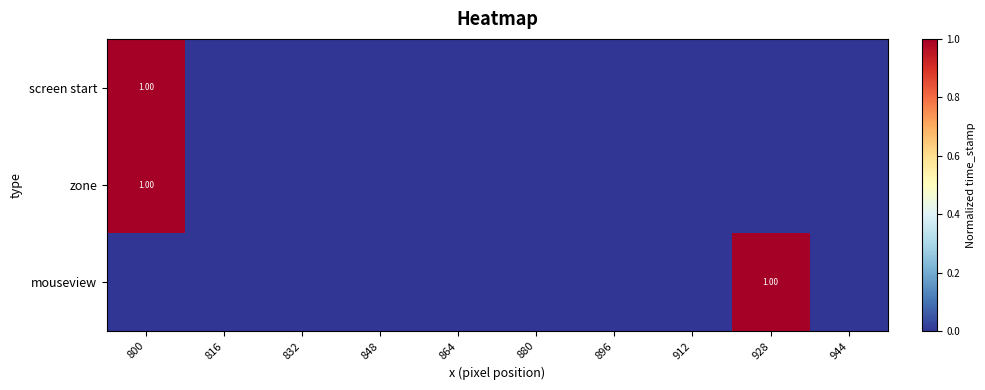

Which series has the largest total across all categories?

screen start